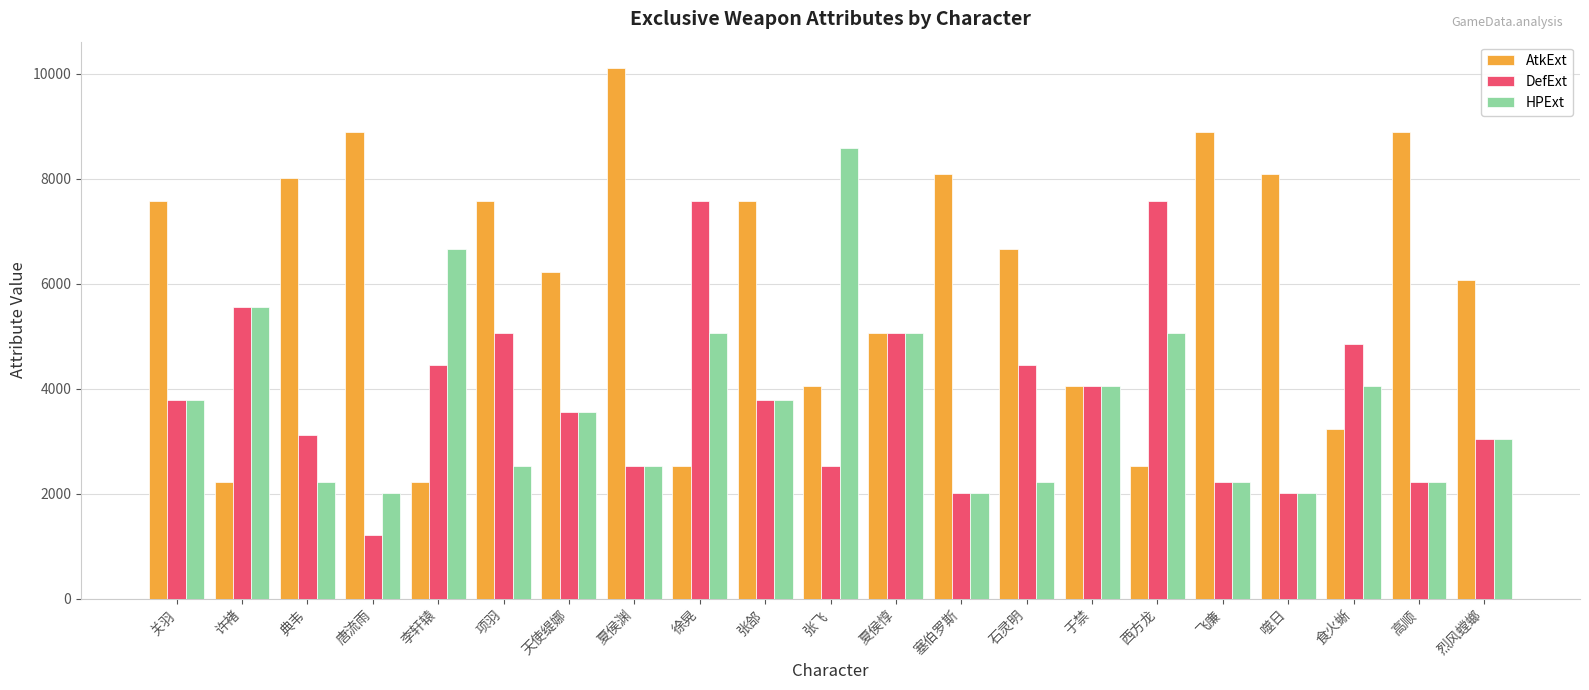

Reading left to right, transcribe all the data shown in this chart.

AtkExt: 7580	2223	8005	8894	2223	7580	6226	10107	2526	7580	4043	5053	8086	6670	4043	2526	8894	8086	3234	8894	6064
DefExt: 3790	5559	3113	1212	4447	5053	3557	2526	7580	3790	2526	5053	2021	4447	4043	7580	2223	2021	4851	2223	3032
HPExt: 3790	5559	2223	2021	6670	2526	3557	2526	5053	3790	8591	5053	2021	2223	4043	5053	2223	2021	4043	2223	3032